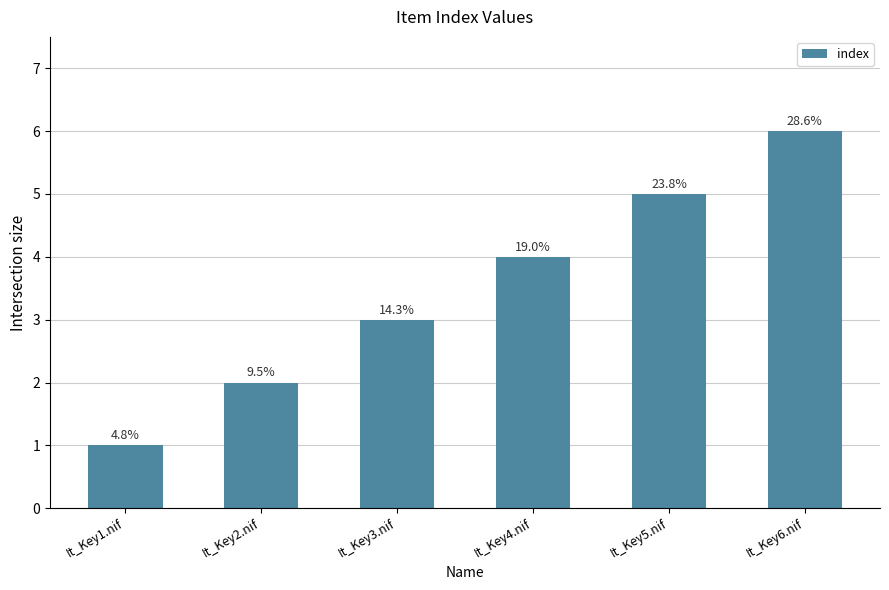

Are the bars horizontal?

No